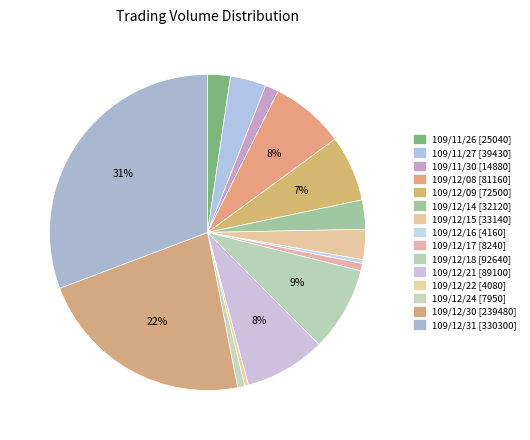

Rank the categories by value from highest to lowest.

109/12/31, 109/12/30, 109/12/18, 109/12/21, 109/12/08, 109/12/09, 109/11/27, 109/12/15, 109/12/14, 109/11/26, 109/11/30, 109/12/17, 109/12/24, 109/12/16, 109/12/22